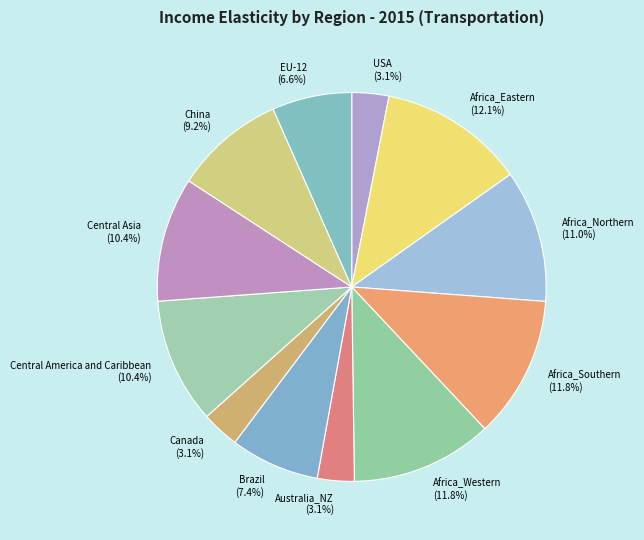

What percentage do Africa_Southern and Africa_Eastern together represent?

23.9%